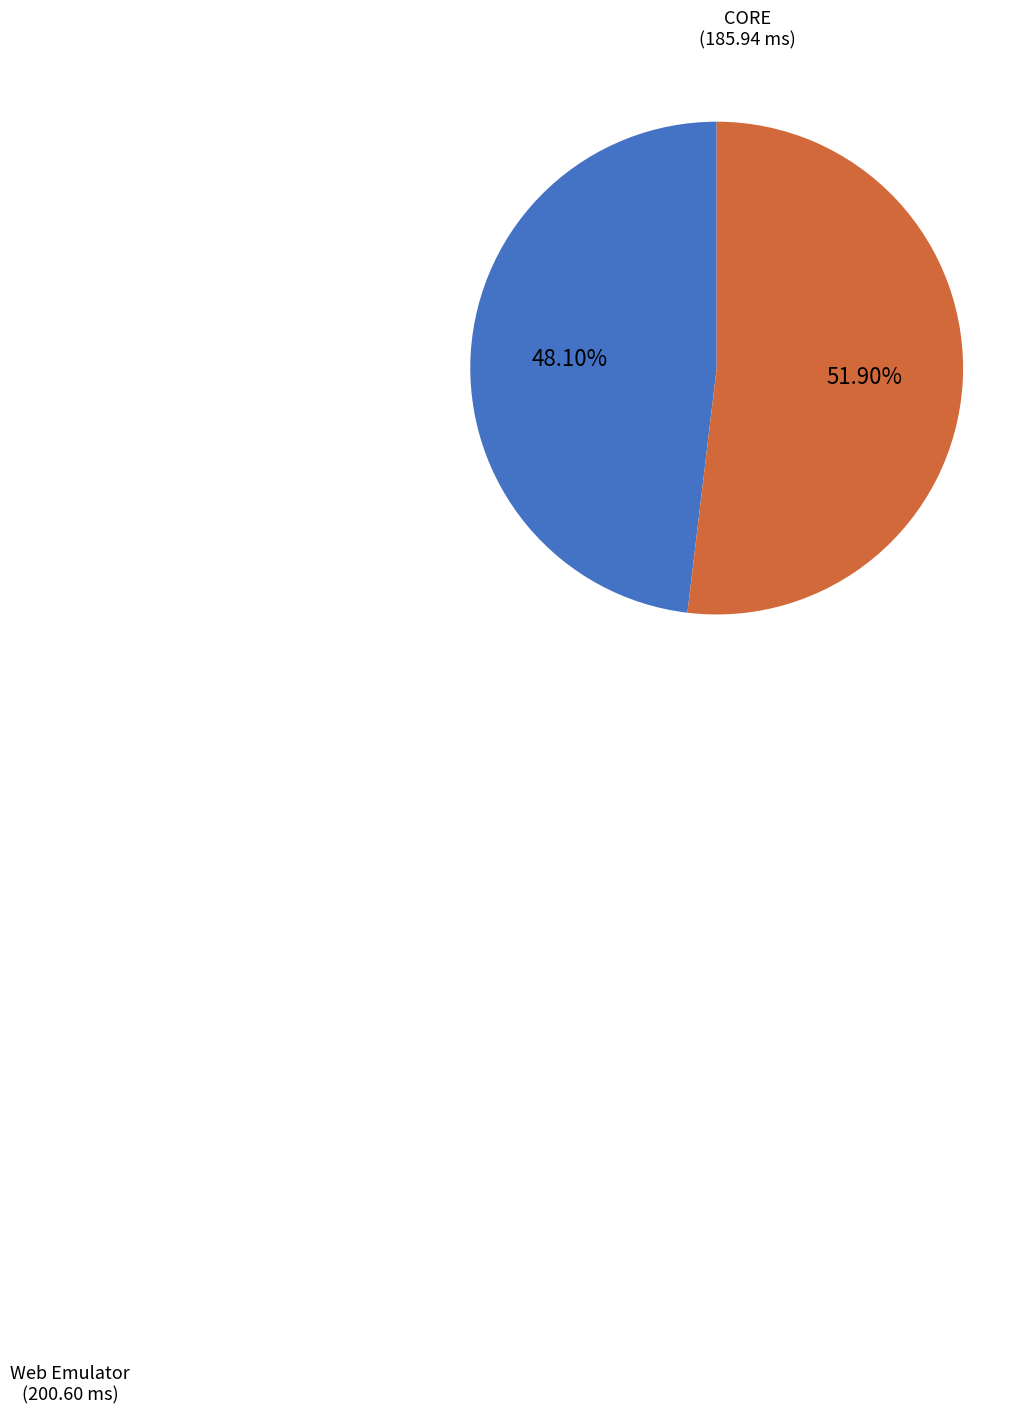

Is there any slice that represents more than half of the pie?

Yes